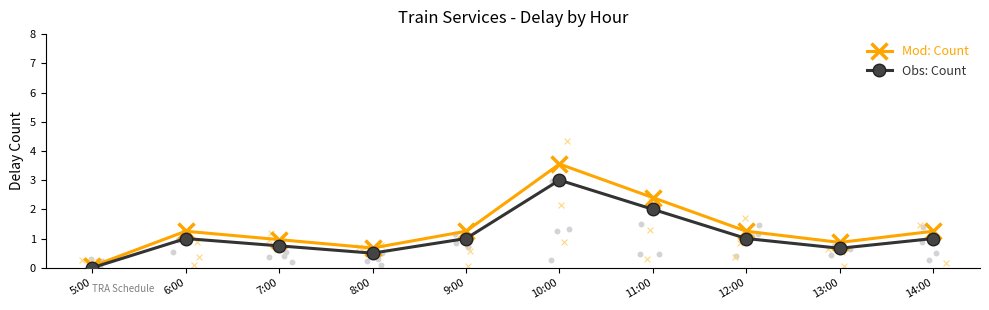

At how many categories does at least one series exceed 0?

10